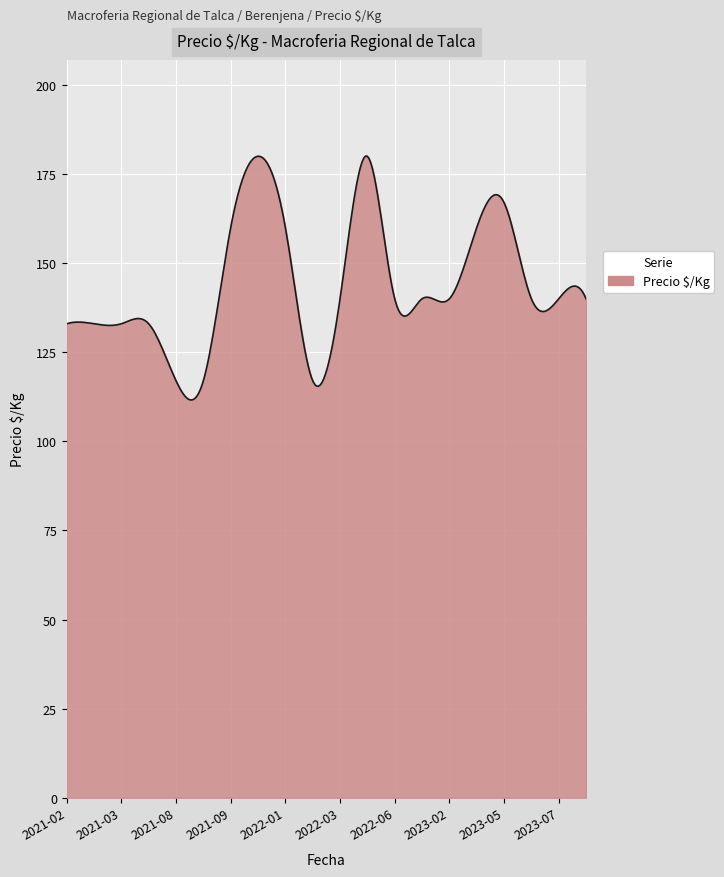

What is the smallest value displayed?

111.6